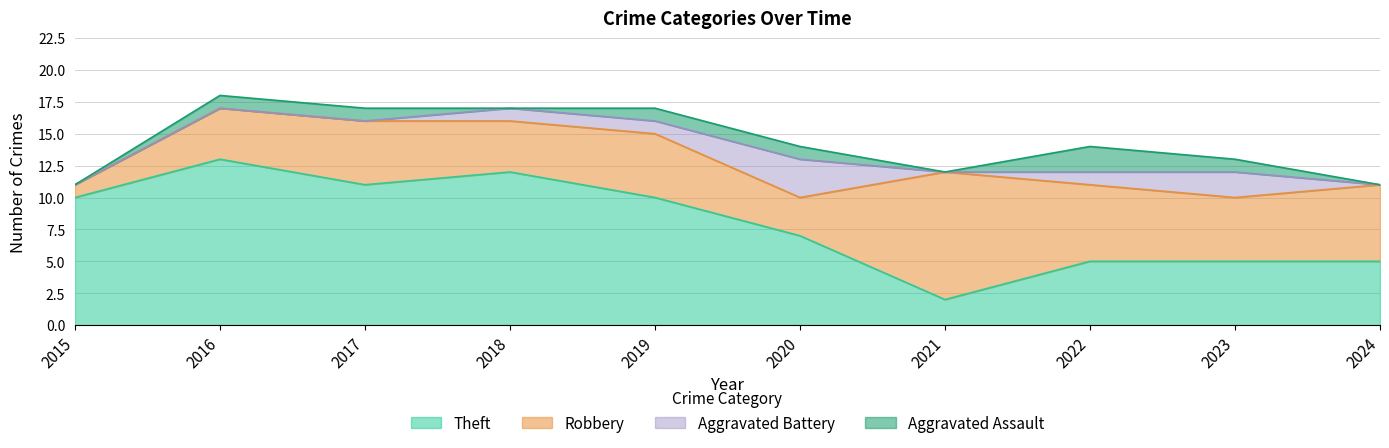

Which category has the lowest value in the Total series?

2015